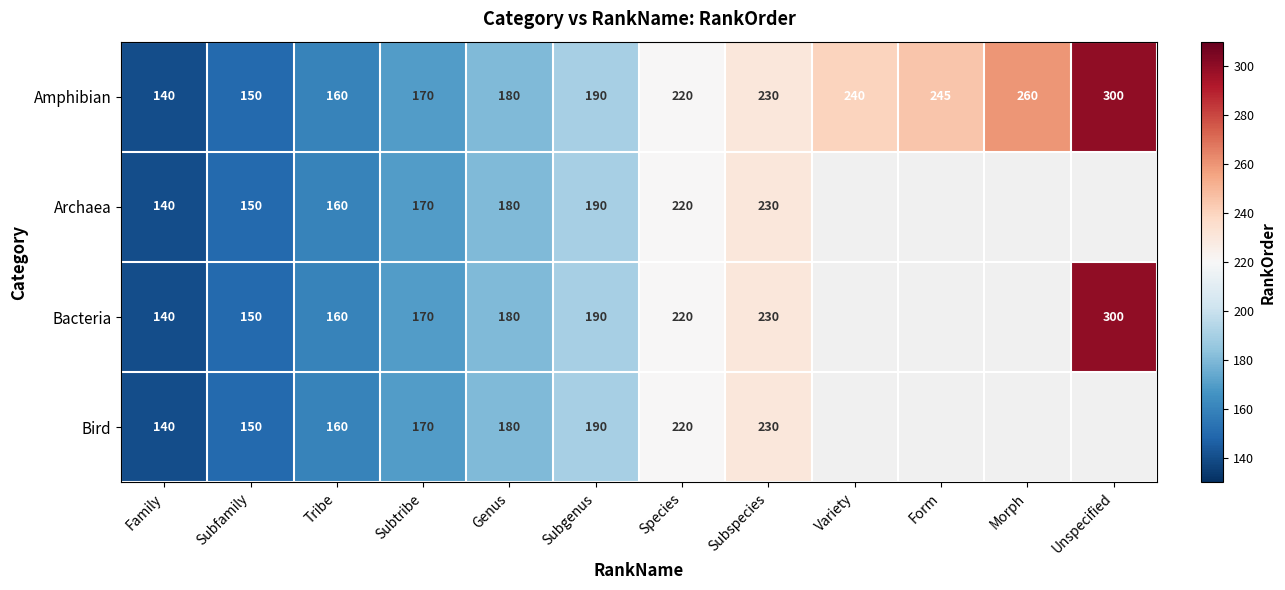

What is the approximate value of Amphibian at Family, to the nearest 50?

150